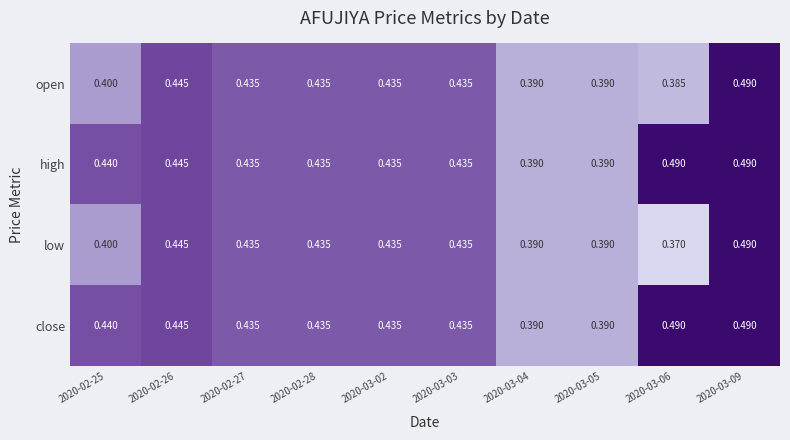

Is the value of low at 2020-03-03 greater than the value of close at 2020-02-25?

No